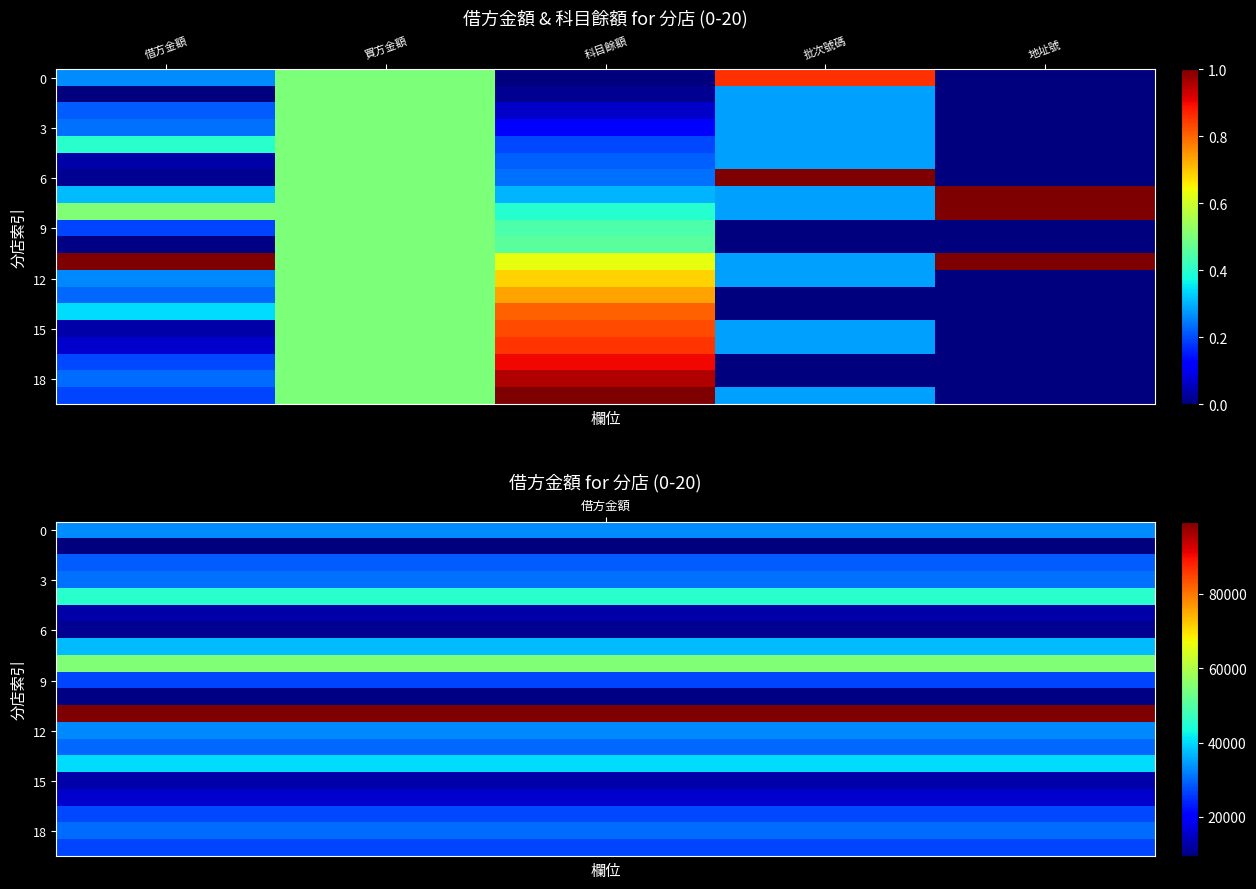

How many categories are shown in the chart?

5